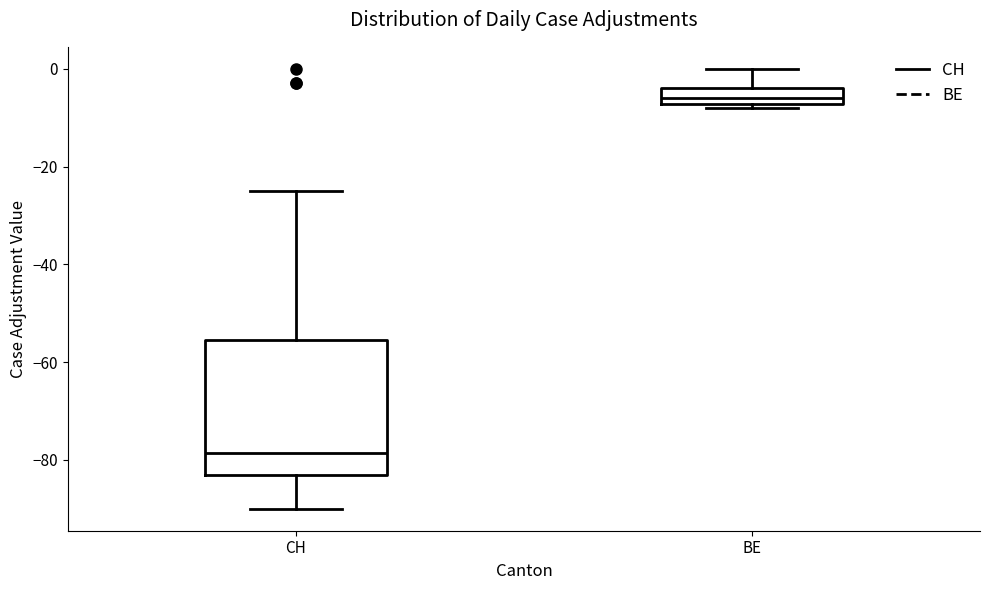

Where does the lower whisker of the box for CH end on the y-axis? The values are not printed on the chart, so give them approximately, as read against the axis.

-90